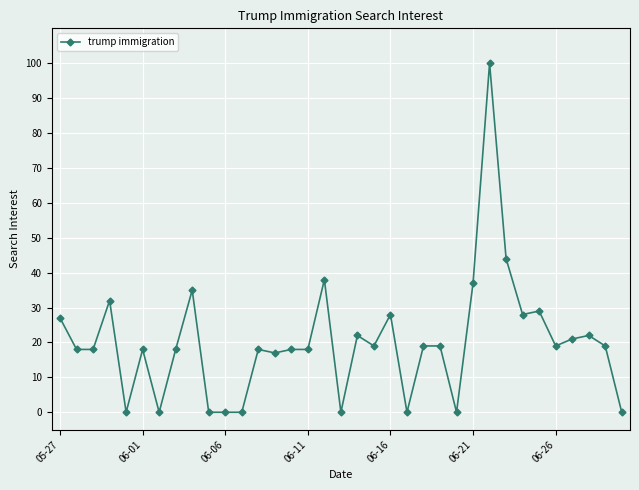

What is the value of the 15th point from the left?

18